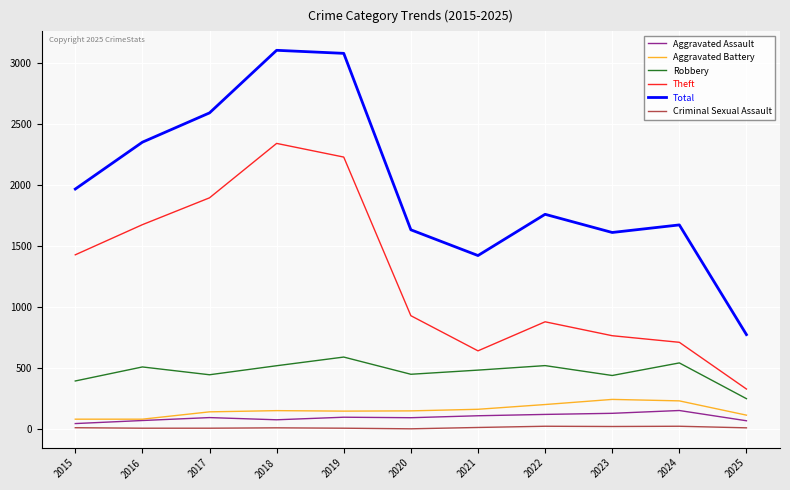

Which series has the widest spread of values?

Total